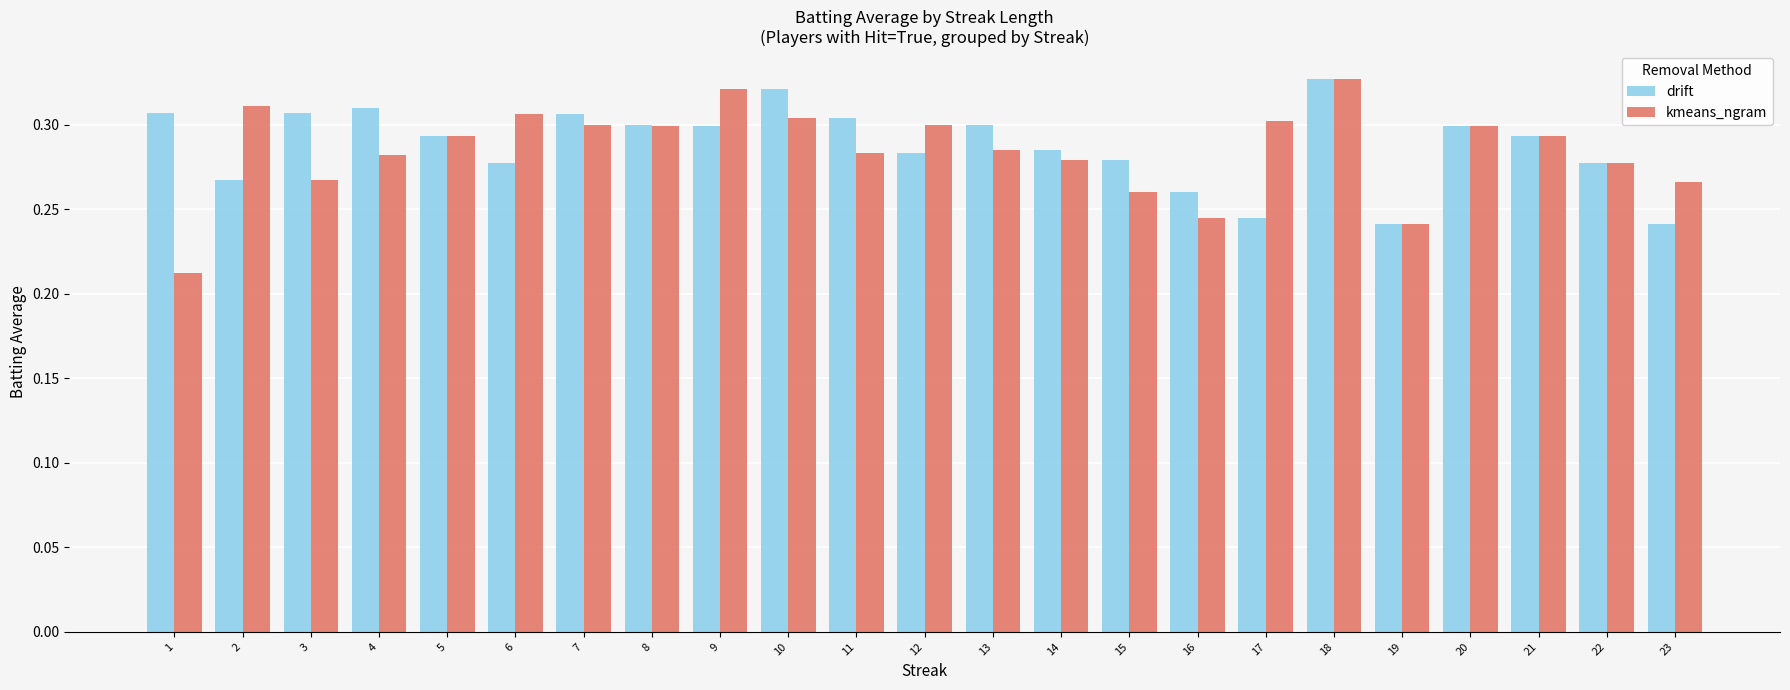

Which label corresponds to the smallest value in the chart?

1